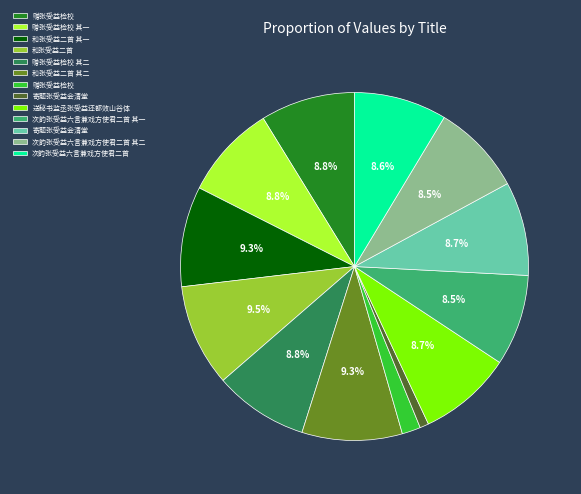

Is there any slice that represents more than half of the pie?

No